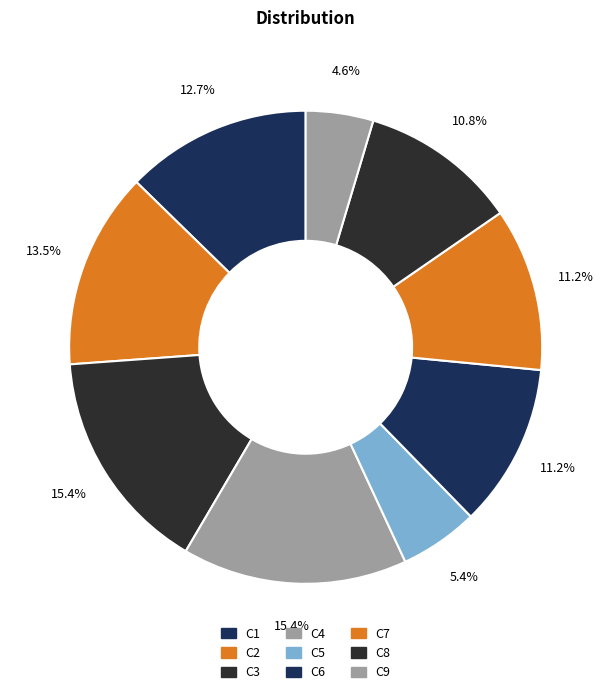

Does C2 represent more than half of the total?

No